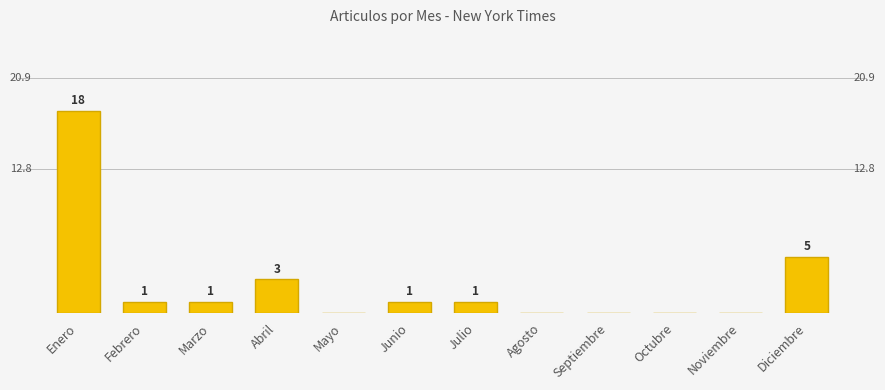

Which label corresponds to the largest value in the chart?

Enero